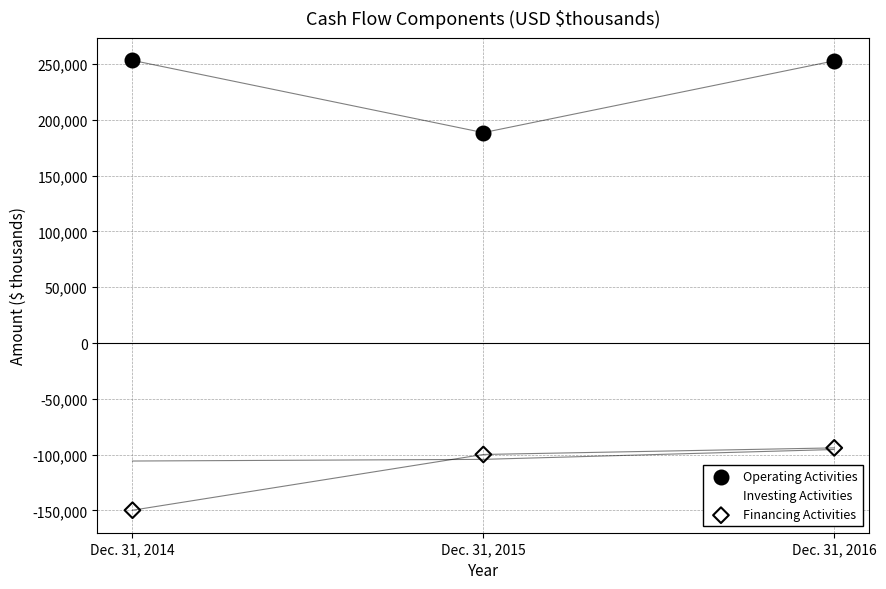

Across all series, what Y value is closest to 51736?

188619